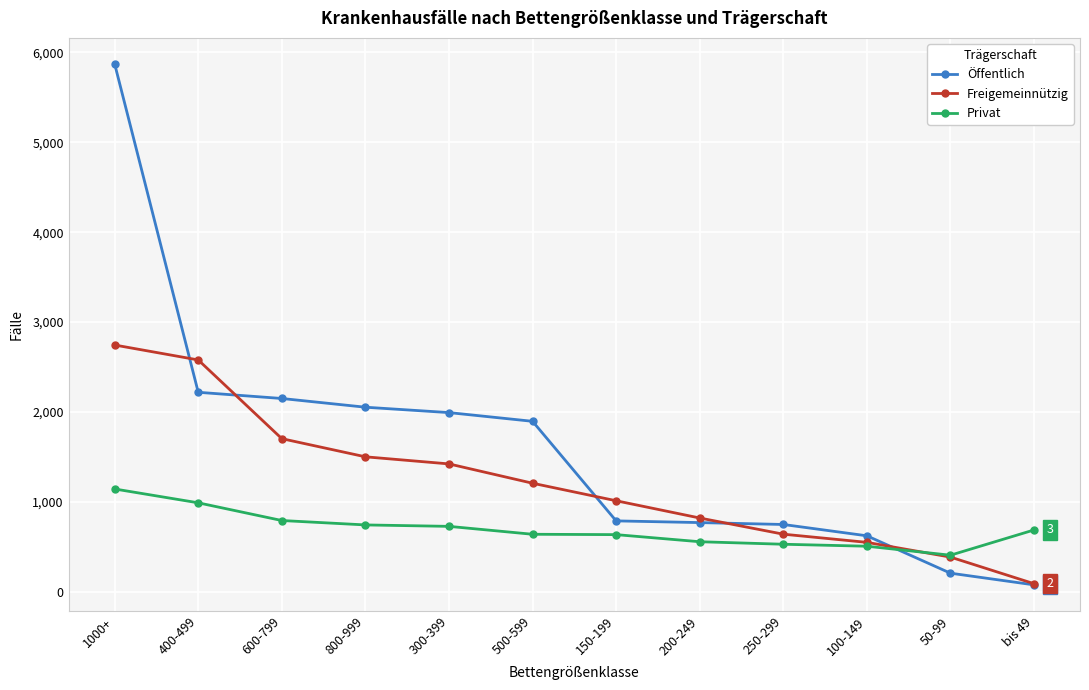

Is it true that Freigemeinnützig equals 392 at 250-299?

False